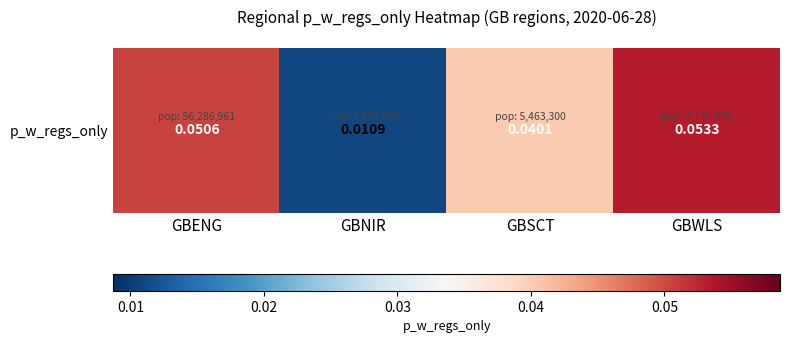

Where is the data nearest to the value 0?

GBNIR